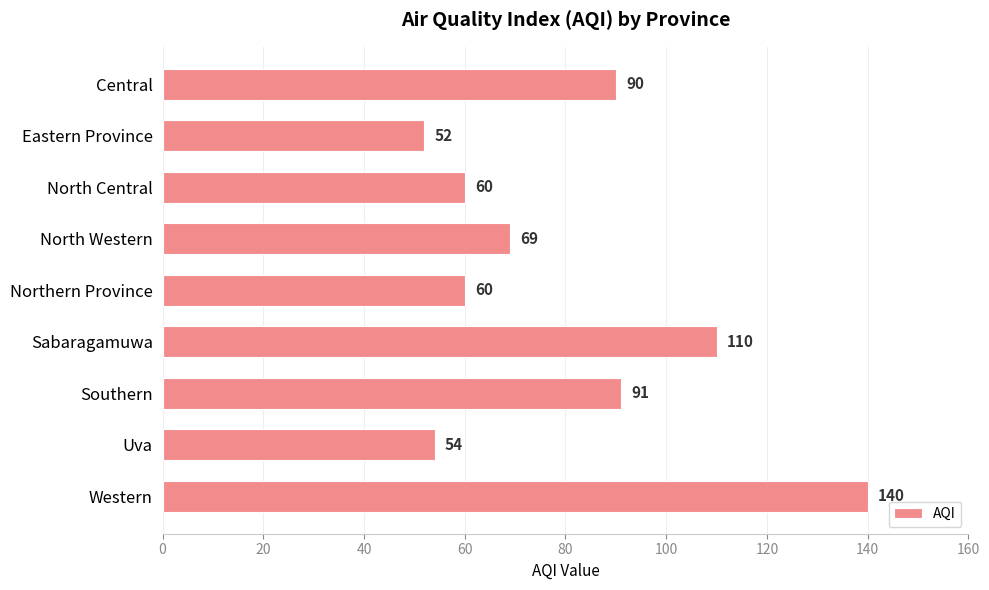

Are the bars grouped side by side (vs. stacked)?

No